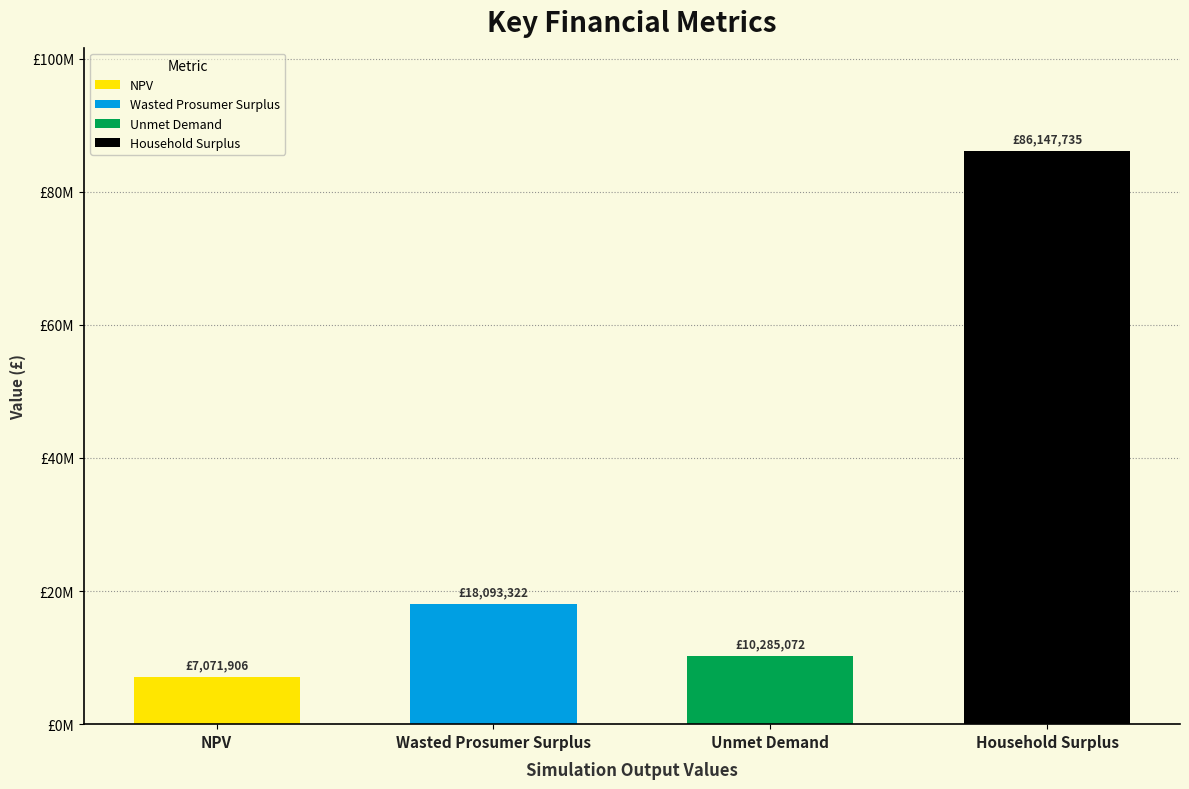

What value does the data have at Household Surplus?

86147735.2